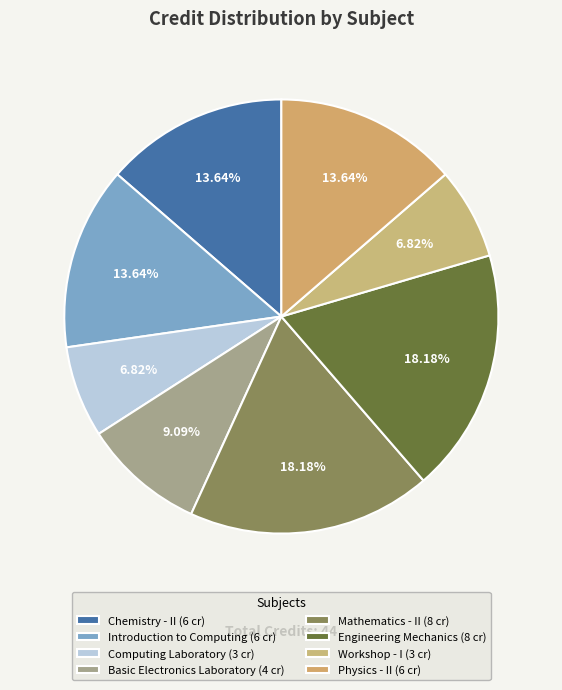

How many slices are in this pie chart?

8